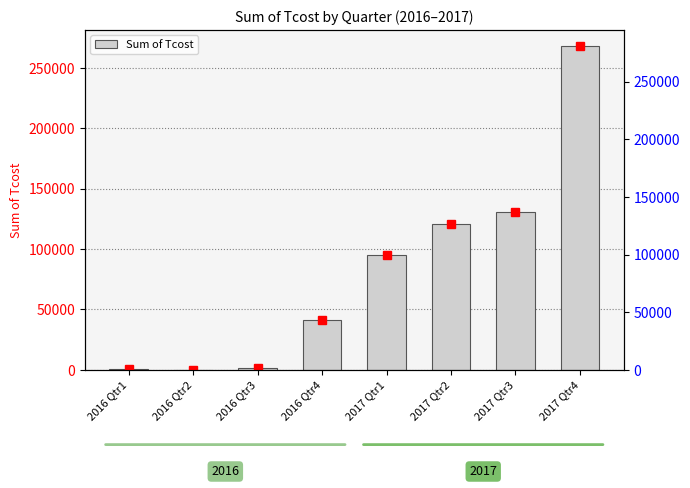

Which has a higher value, 2017 Qtr2 or 2017 Qtr1?

2017 Qtr2